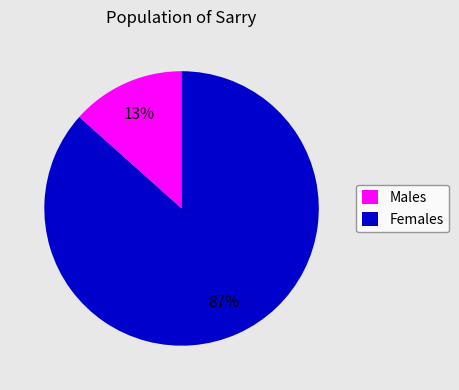

Between Females and Males, which is larger?

Females